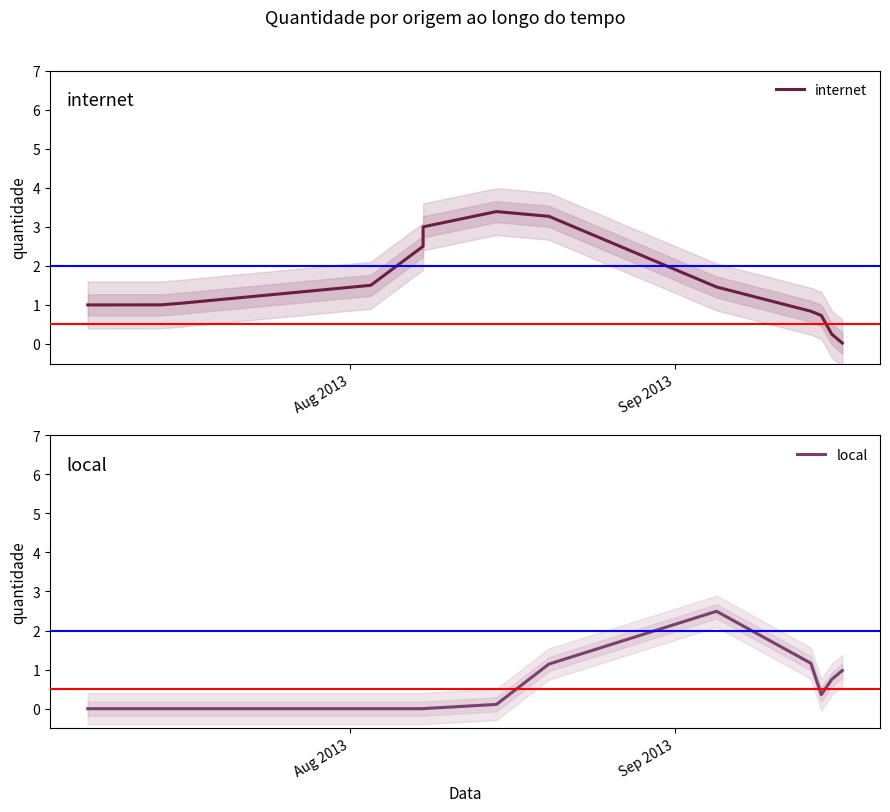

Does the chart display data point markers on the line(s)?

No